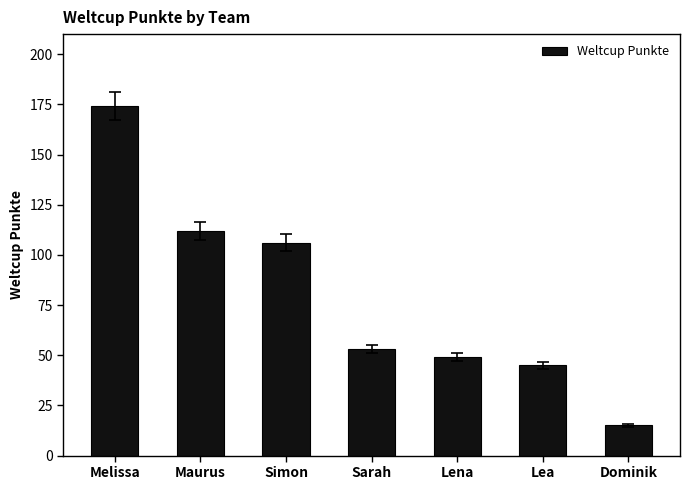

Approximately how many times larger is the value at Lena compared to Simon?

0.5